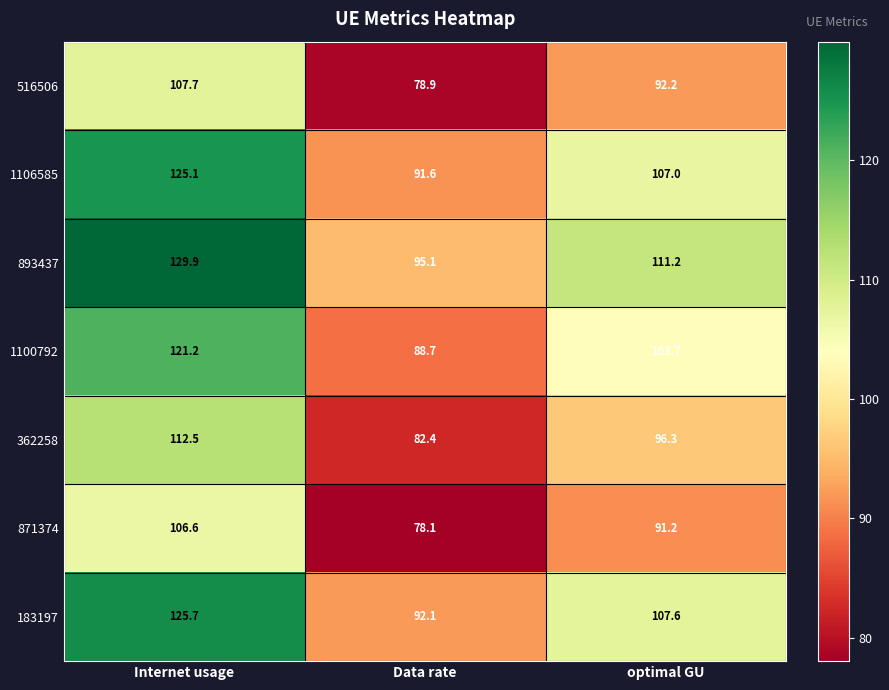

What is the spread (max minus min) of values at optimal GU?

20.0